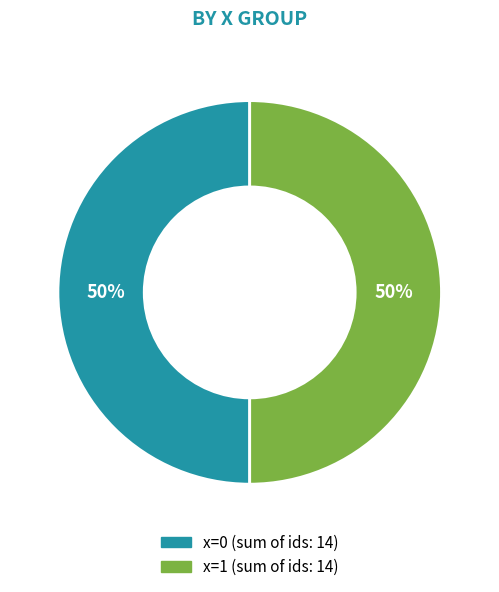

To the nearest percent, what is the average slice percentage?

50%